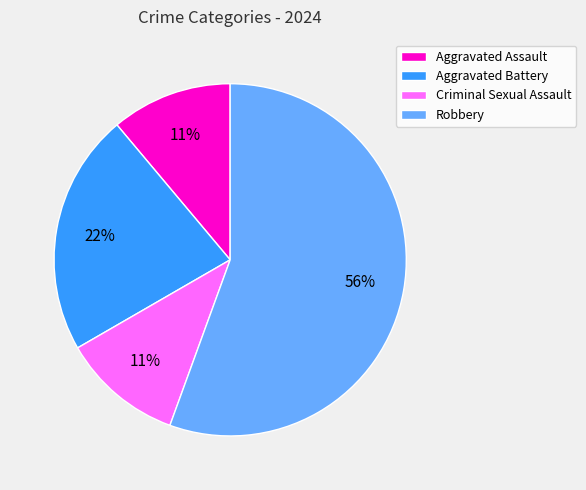

Does Robbery account for over 50% of the chart?

Yes